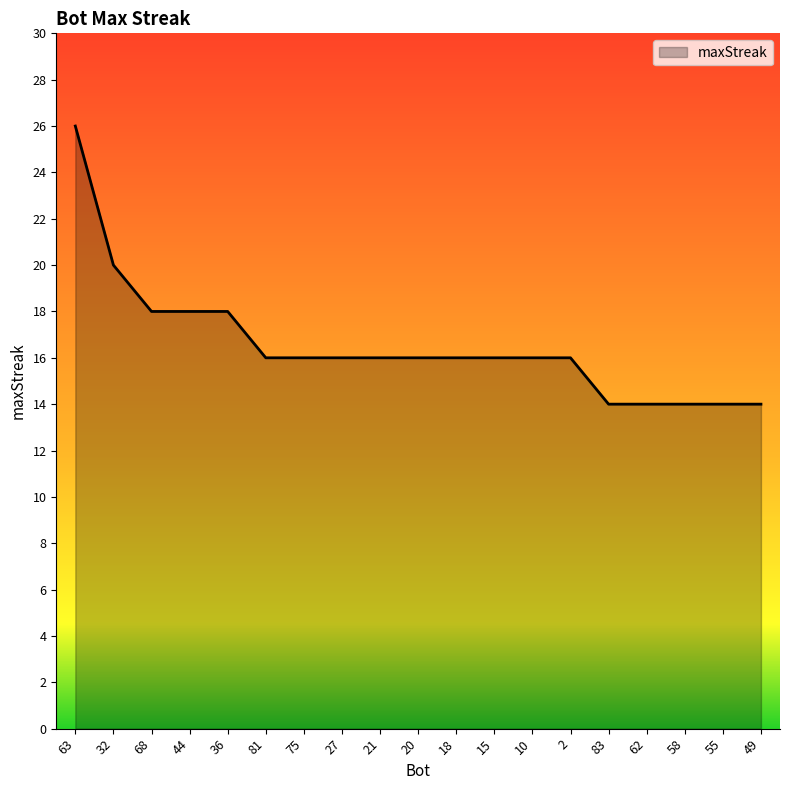

Is it true that the value at 63 is 26?

True